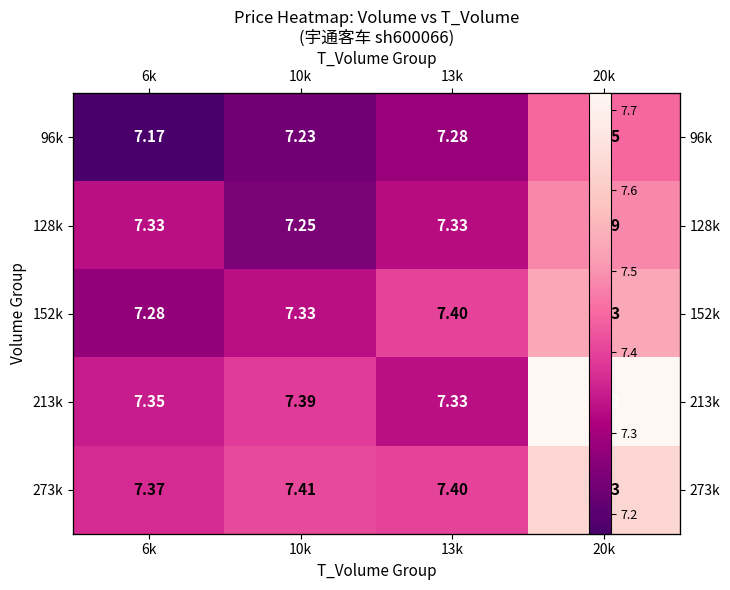

Reading right to left, list all the values displayed in this chart.

row_0: 7.4	7.3	7.2	7.2
row_1: 7.5	7.3	7.2	7.3
row_2: 7.5	7.4	7.3	7.3
row_3: 7.7	7.3	7.4	7.3
row_4: 7.6	7.4	7.4	7.4